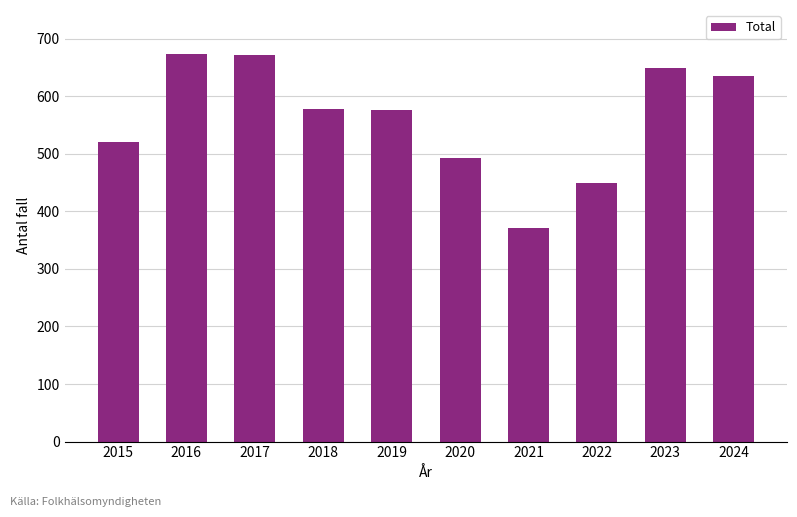

Which label corresponds to the smallest value in the chart?

2021